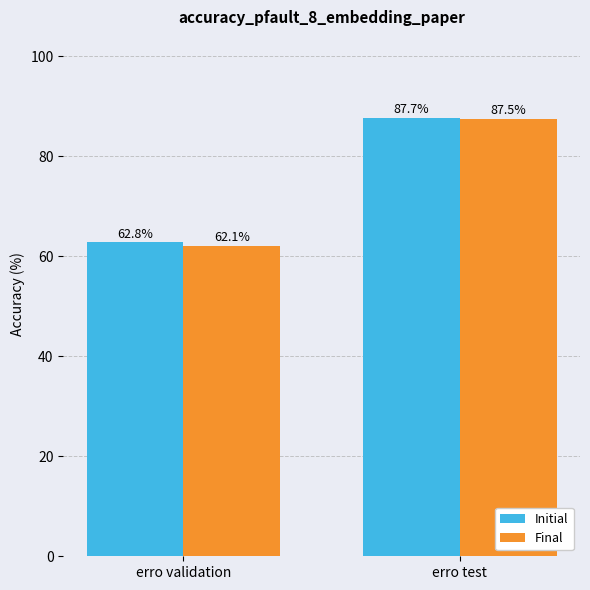

The value of Final at erro validation is 62.1. True or false?

True